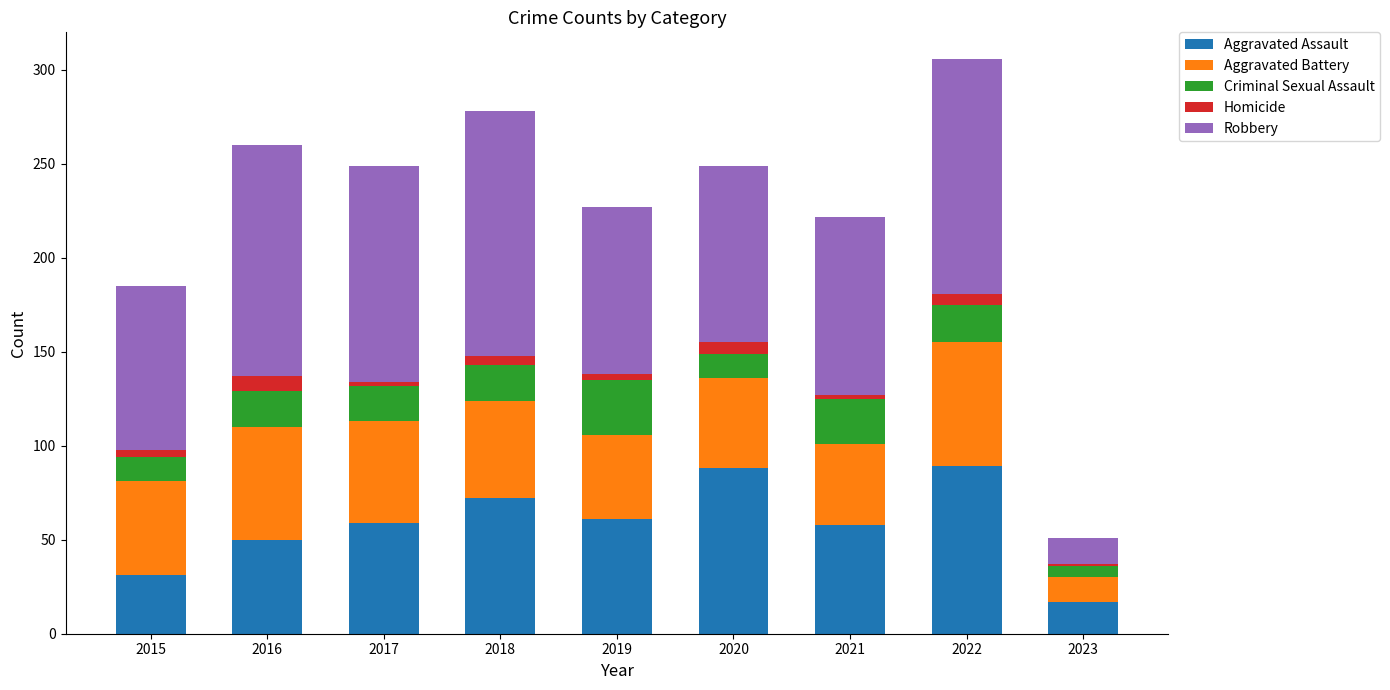

Count the number of categories in the chart.

9